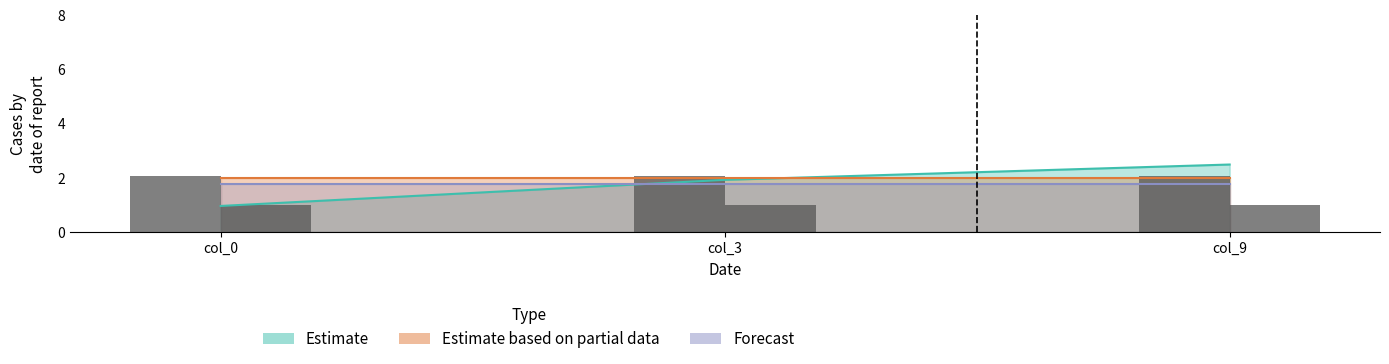

Reading left to right, what are all the values shown in this chart?

Estimate: col_0=1.0	col_3=1.9	col_9=2.5
Estimate based on partial data: col_0=2.0	col_3=2.0	col_9=2.0
Forecast: col_0=1.8	col_3=1.8	col_9=1.8
bars: col_0=2.1	col_3=2.1	col_9=2.1
bars2: col_0=1.0	col_3=1.0	col_9=1.0